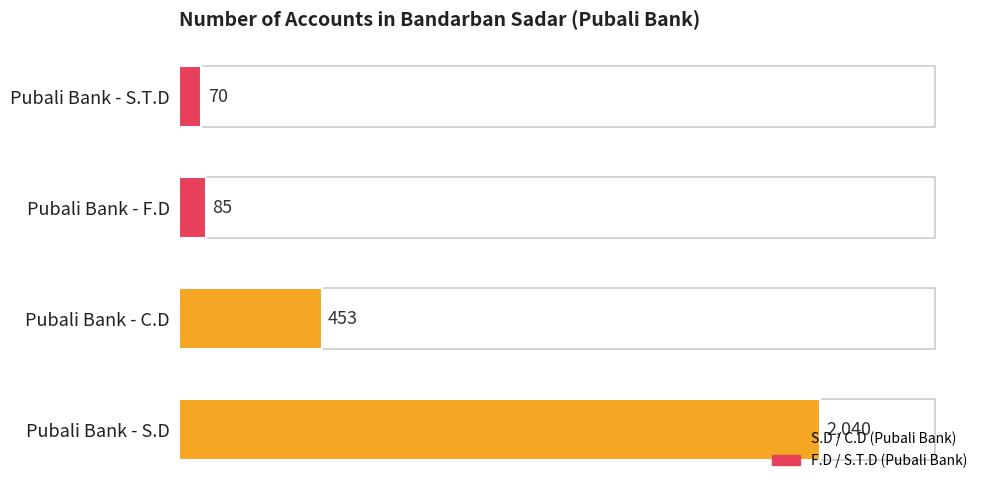

What is the greatest value displayed?

2040